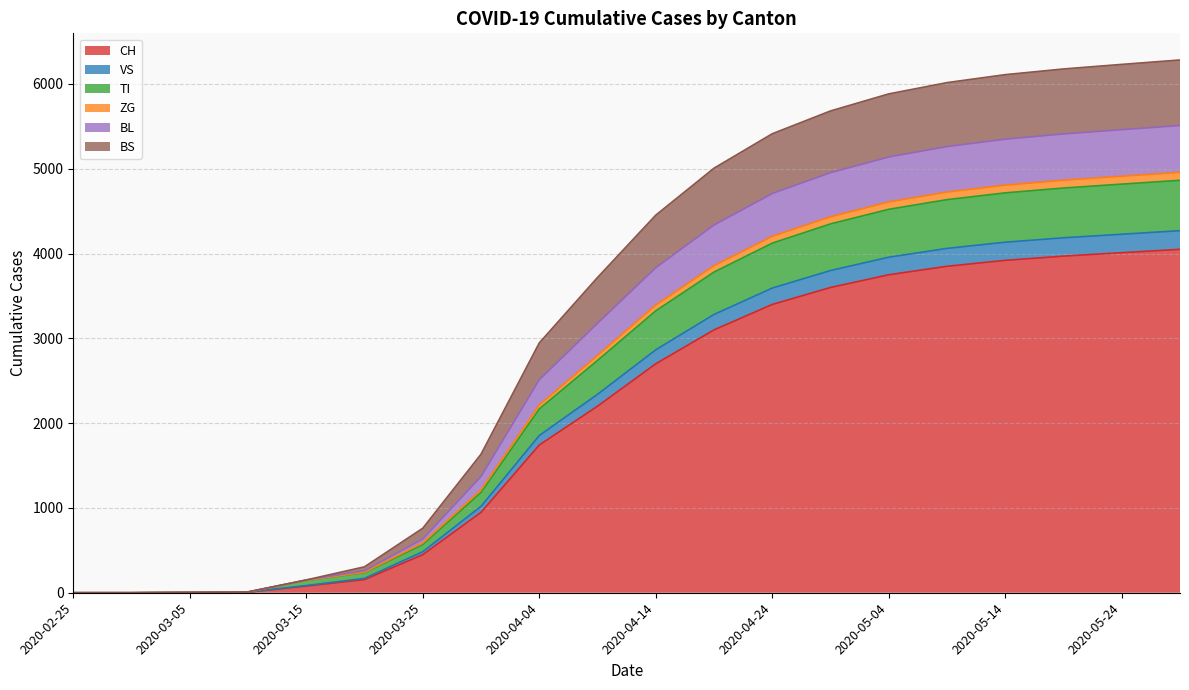

What is the highest value of the CH series?

4050